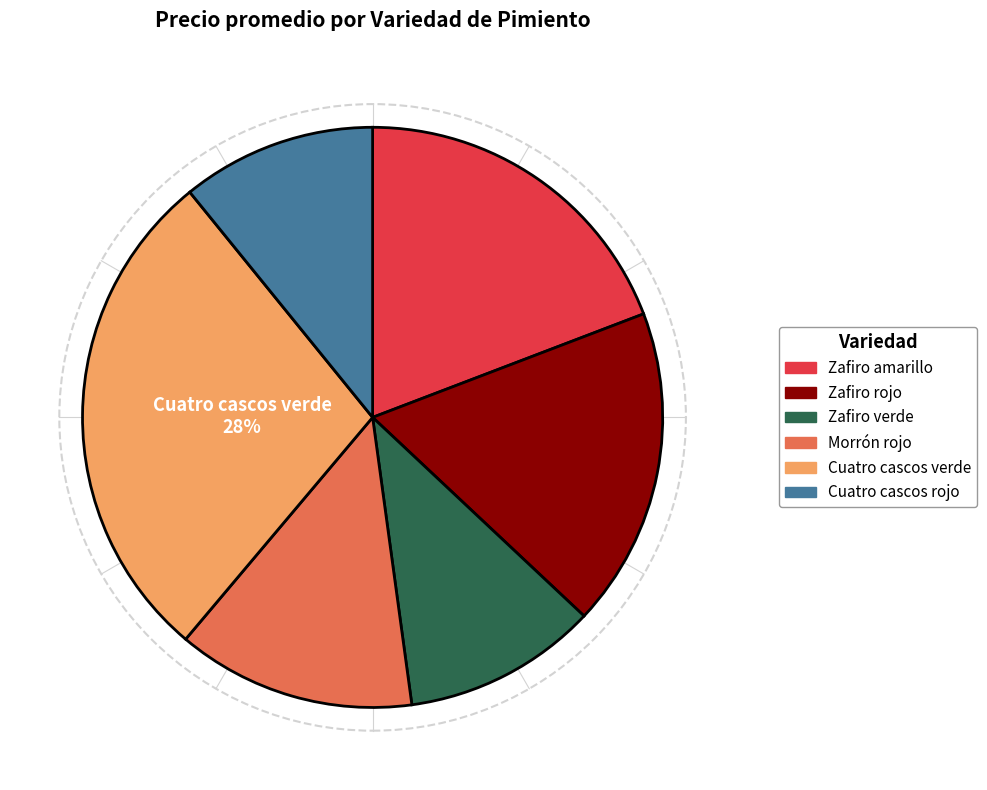

Which slice is the largest?

Cuatro cascos verde